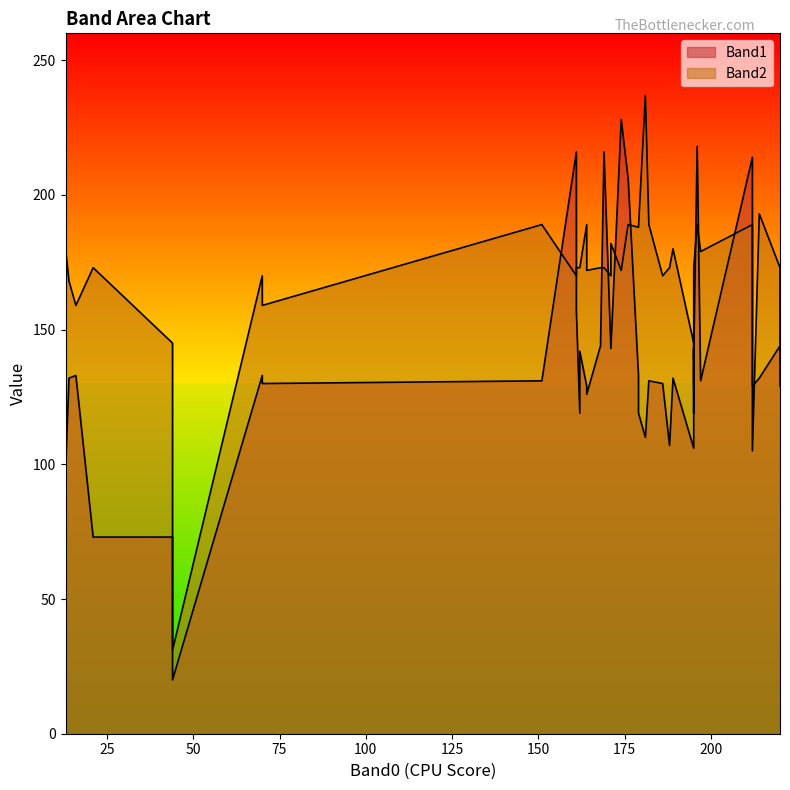

Reading left to right, extract all data points from this chart.

Band1: 196=218	162=119	13=97	168=144	44=73	174=228	151=131	171=143	169=216	179=133	212=214	44=20	161=216	182=131	212=129	21=73	16=133	220=144	195=106	161=157	220=142	164=129	70=133	195=143	195=119	195=143	214=132	162=142	197=131	189=132	176=206	70=130	195=139	186=130	188=107	164=126	179=119	181=110	14=132	171=143
Band2: 196=189	162=173	13=180	168=173	44=145	174=172	151=189	171=170	169=173	179=188	212=189	44=31	161=170	182=189	212=105	21=173	16=159	220=173	195=145	161=173	220=129	164=189	70=170	195=129	195=173	195=173	214=193	162=173	197=179	189=180	176=189	70=159	195=173	186=170	188=173	164=172	179=188	181=237	14=168	171=182